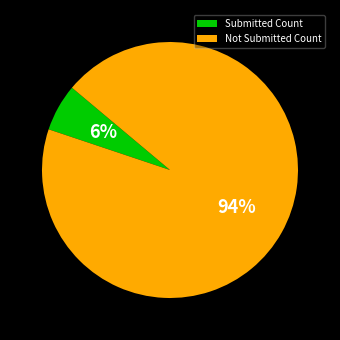

To the nearest percent, what is the combined percentage of Submitted Count and Not Submitted Count?

100%